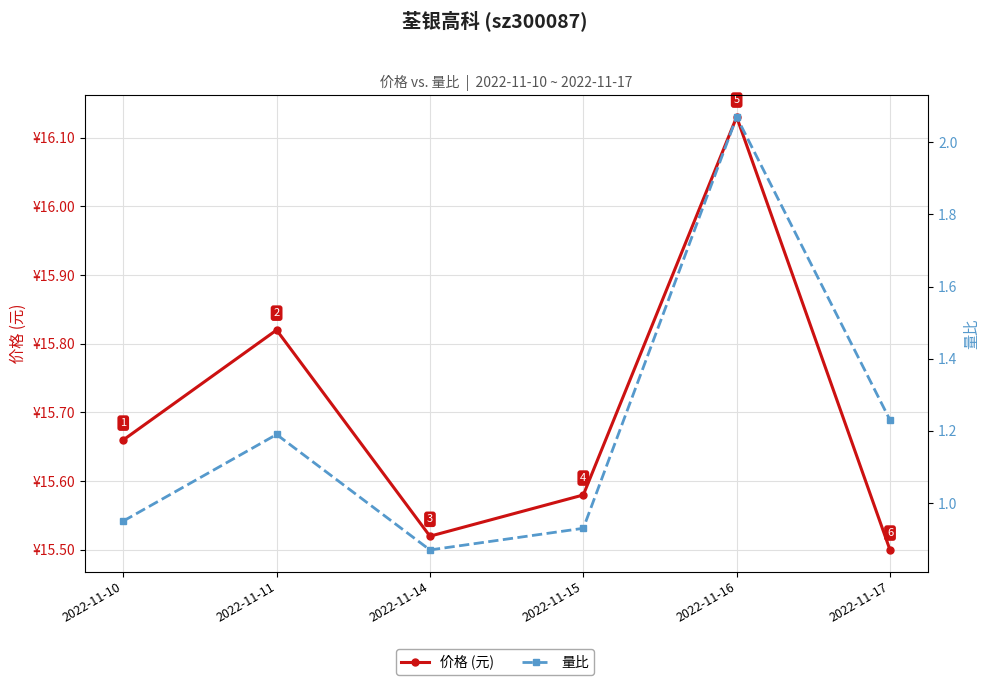

Reading right to left, what are all the values shown in this chart?

价格 (元): 15.5	16.1	15.6	15.5	15.8	15.7
量比: 1.2	2.1	0.9	0.9	1.2	0.9